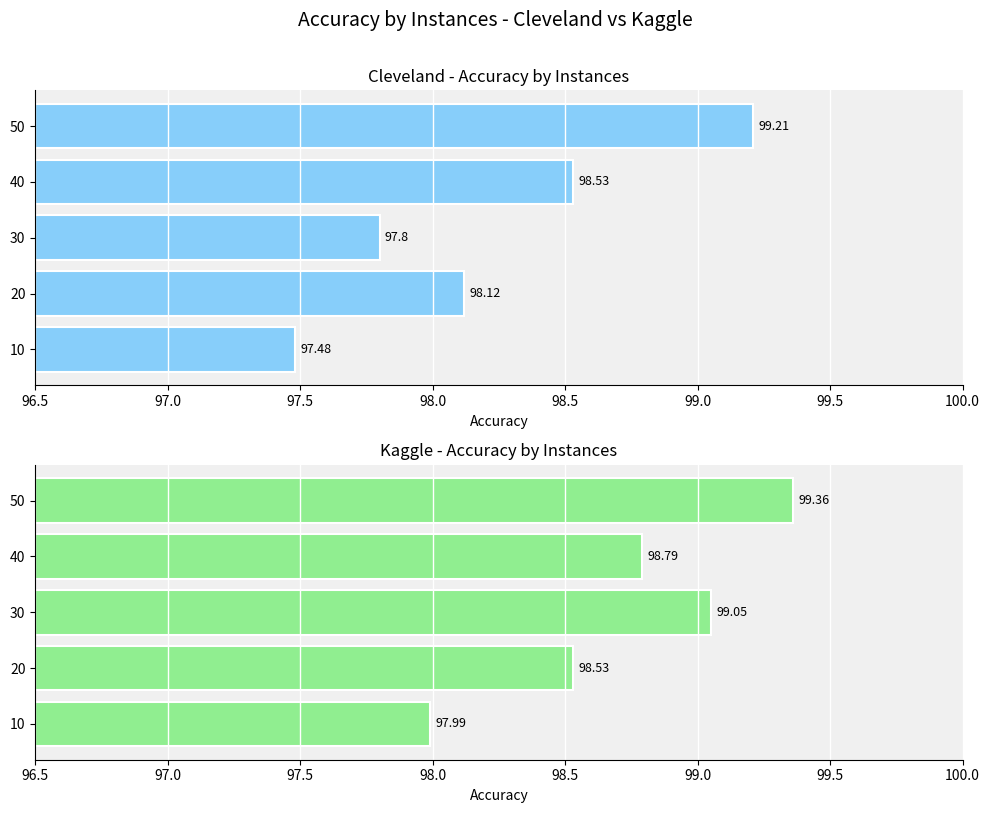

How many values in the kaggle series are below 98?

1